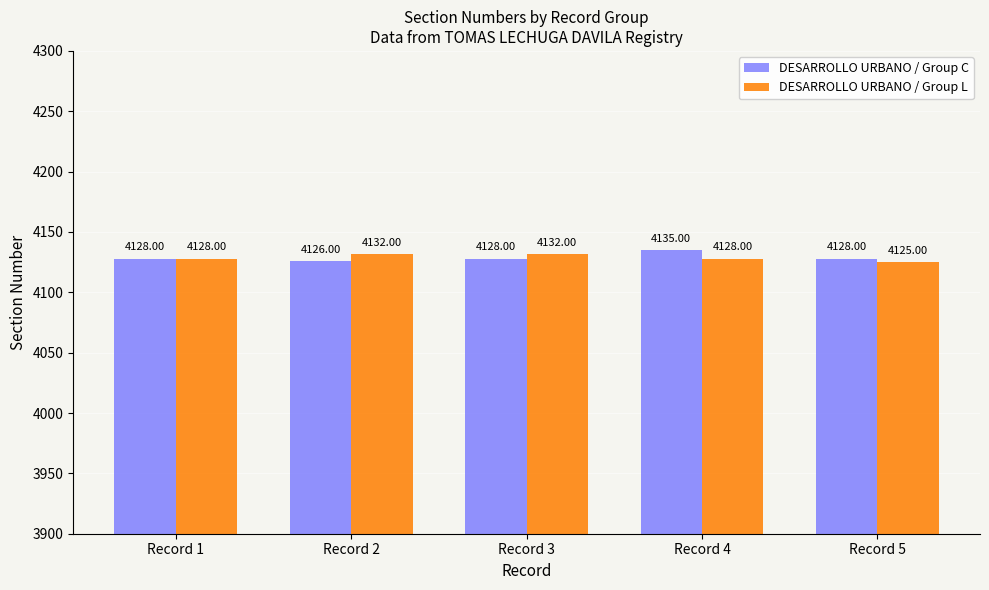

What is the value of the DESARROLLO URBANO / Group C bar at the 1st from the left?

4128